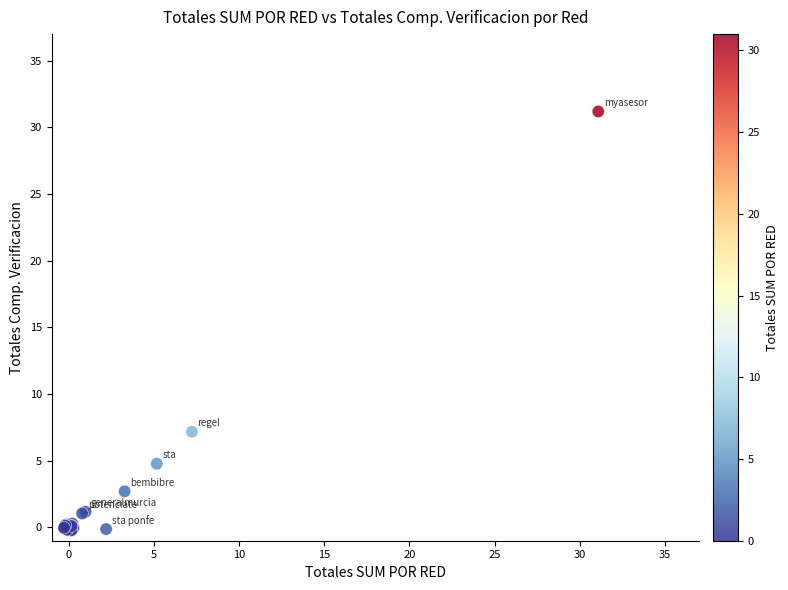

What Y value in the scatter plot is closest to 15?

7.2